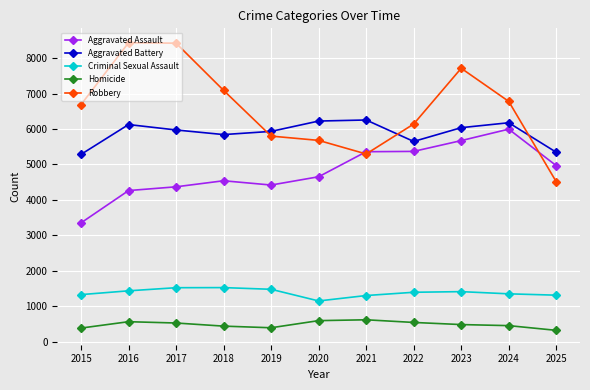

True or false: Robbery has a value of 5165 at 2016.

False